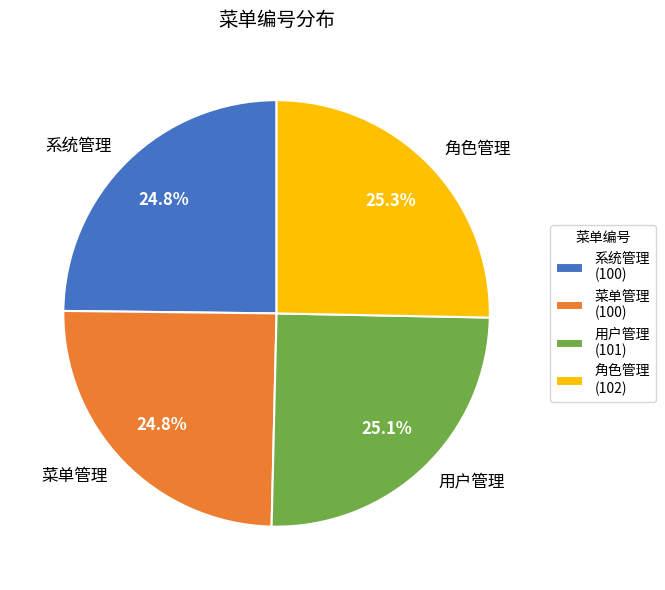

What percentage is NOT represented by 系统管理?

75.2%